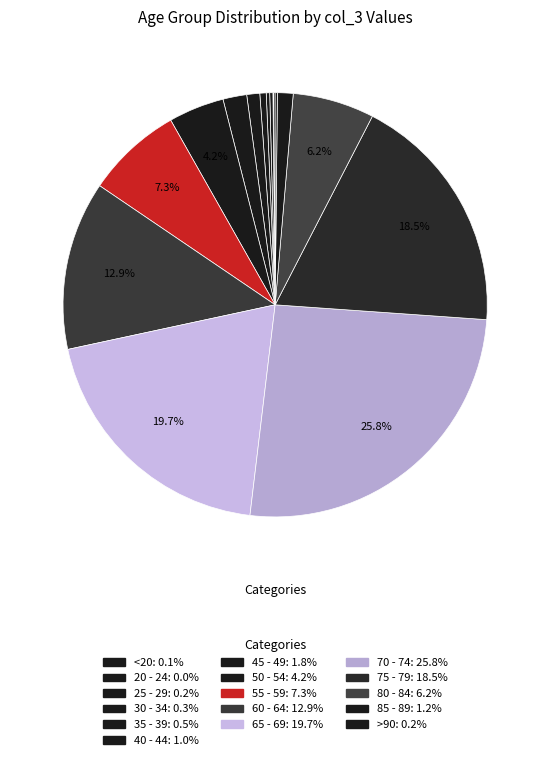

Which category has the smallest portion of the pie?

20 - 24